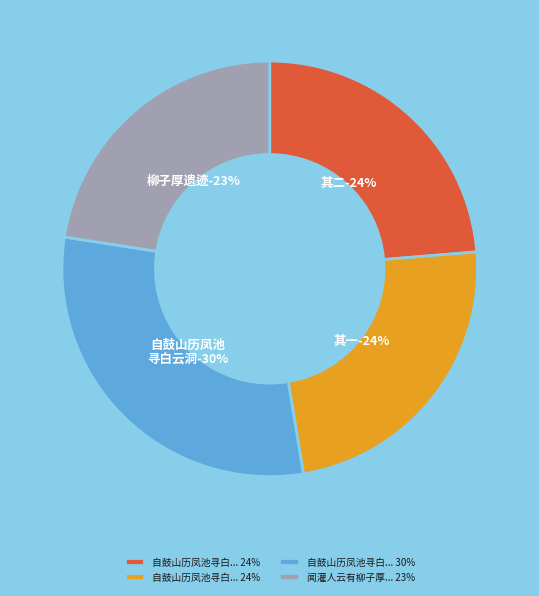

Combined, what portion of the pie is 闻灌人云有柳子厚遗迹因策马往寻历大源塘入仙源洞不得其处而返 and 自鼓山历凤池寻白云洞不得误抵山麓而归口占寄赵用拙居士 其二?

46.3%